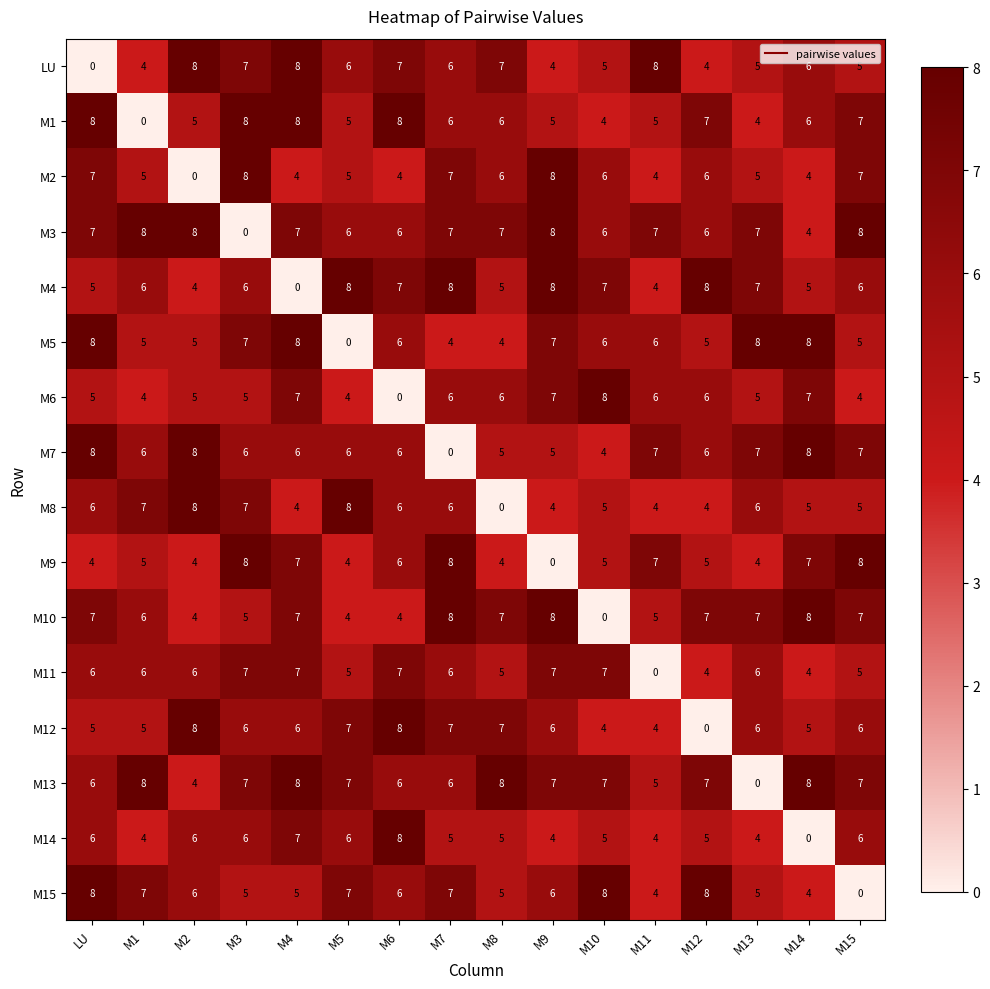

Which series changed the most between M12 and M13?

M13